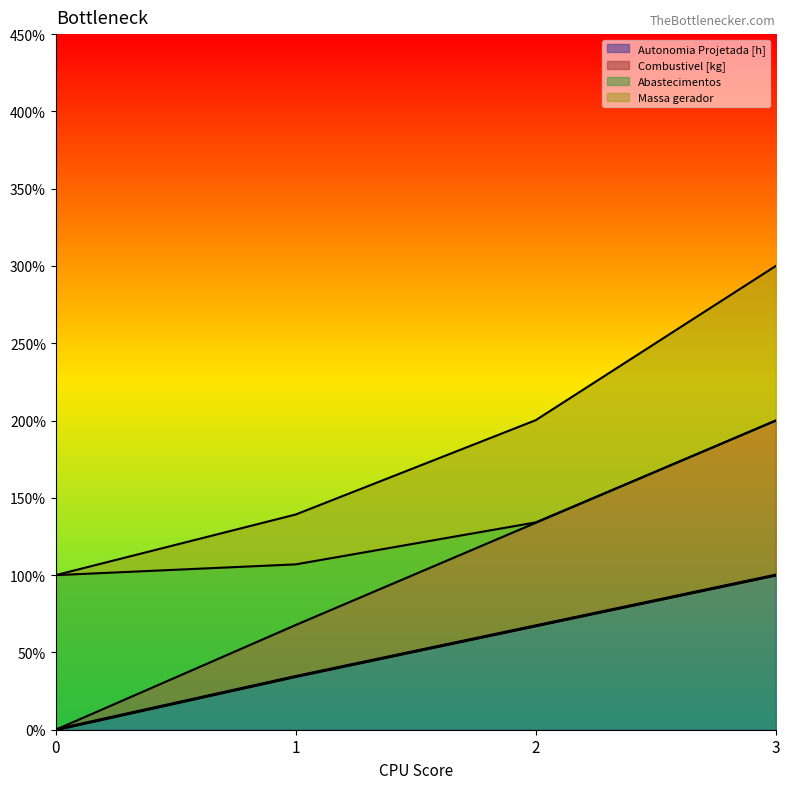

What is the total value across all series at 1?

139.2